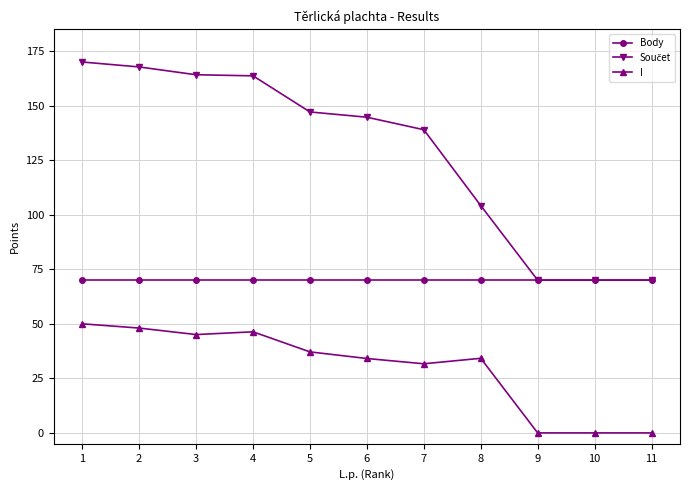

Where is I nearest to the value 25?

7